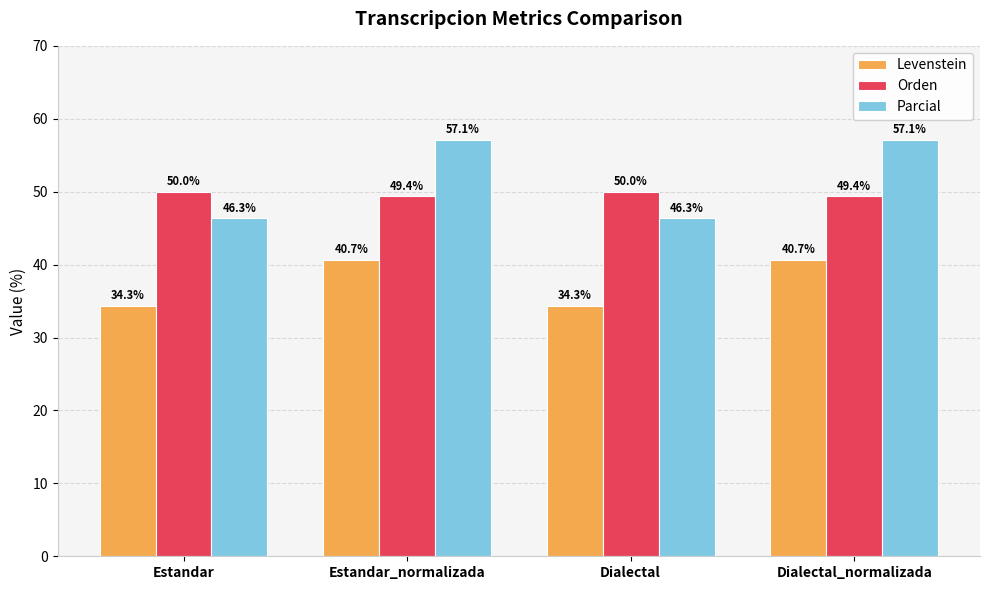

At Estandar_normalizada, list the series in order from smallest to largest.

Levenstein, Orden, Parcial